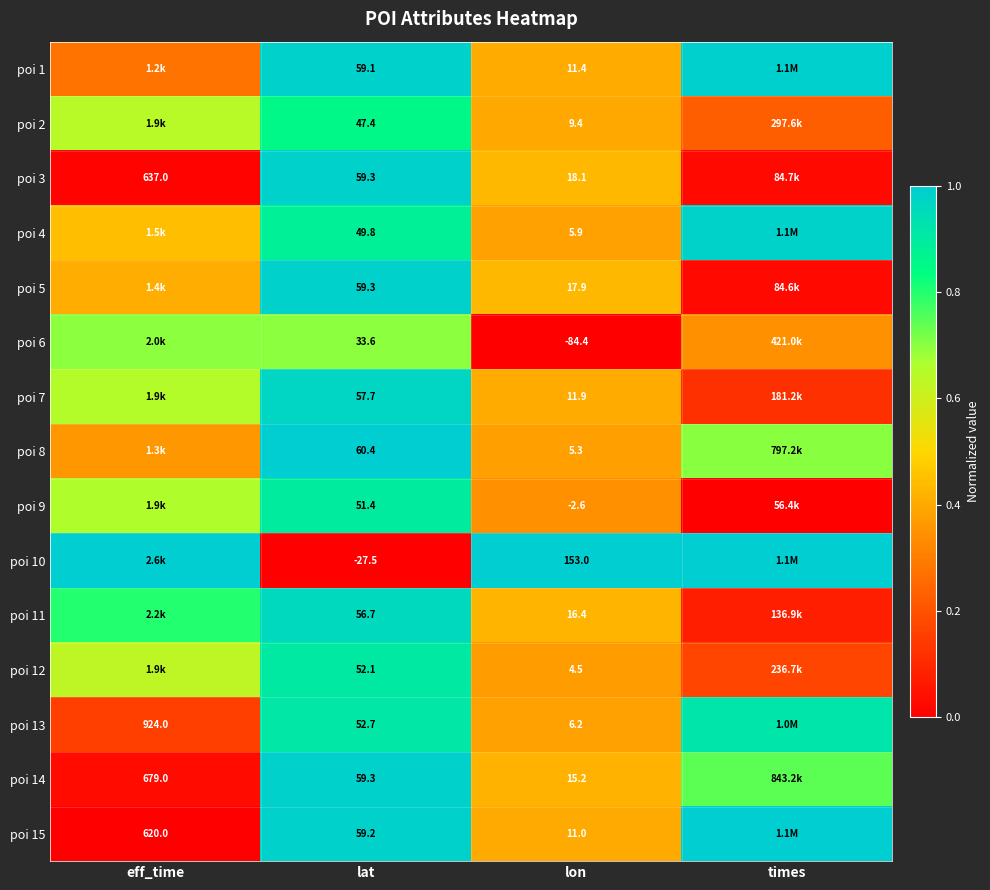

Count the number of data series in this chart.

15